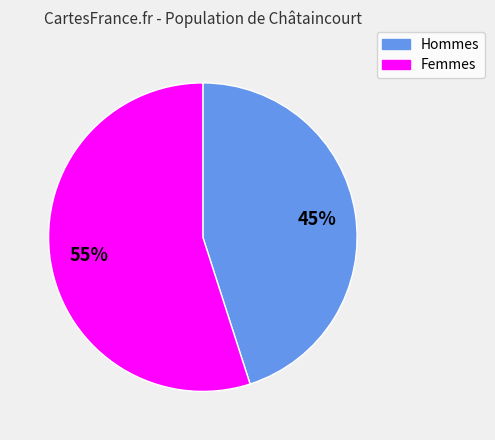

To the nearest percent, what is the average slice percentage?

50%